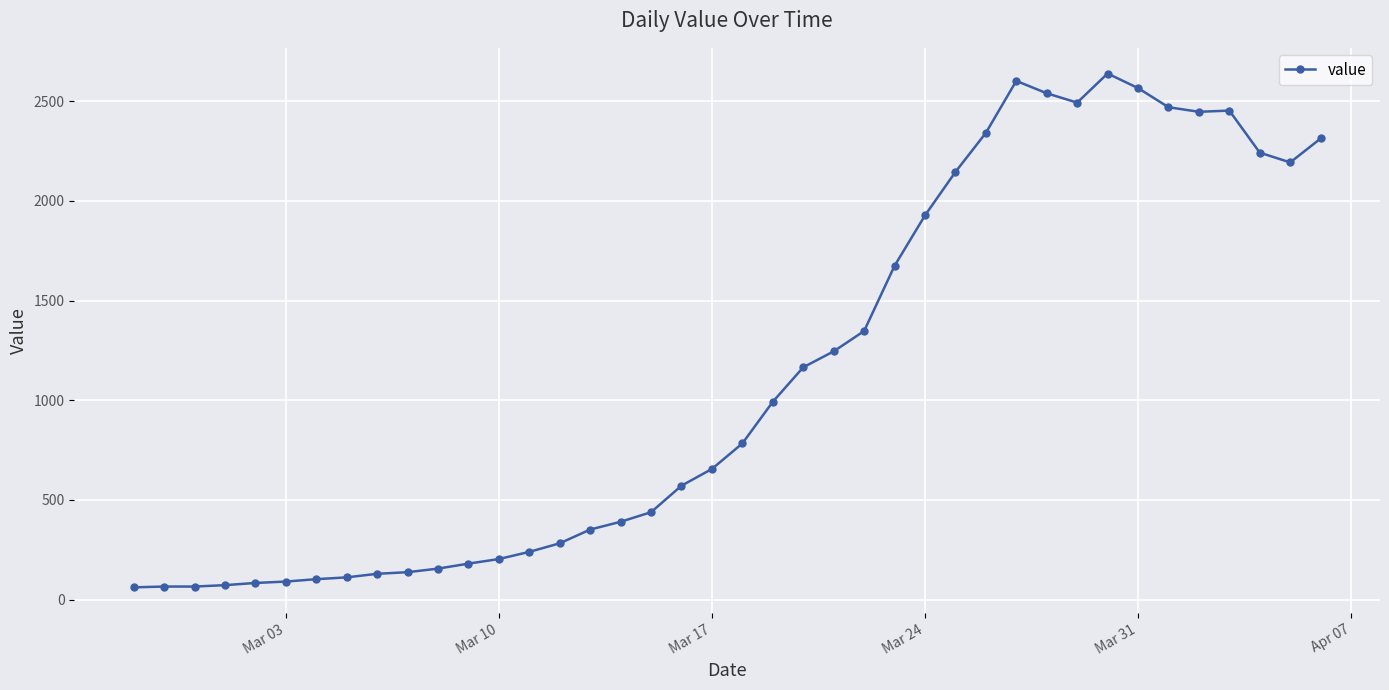

What is the difference between the maximum and minimum values?

2578